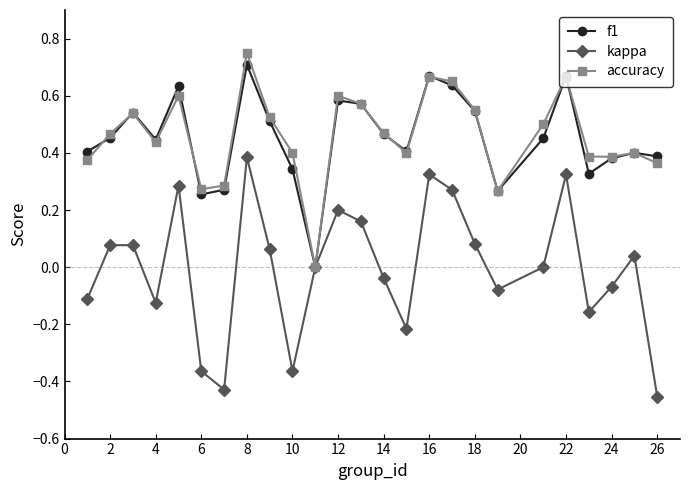

Which series has the widest spread of values?

kappa